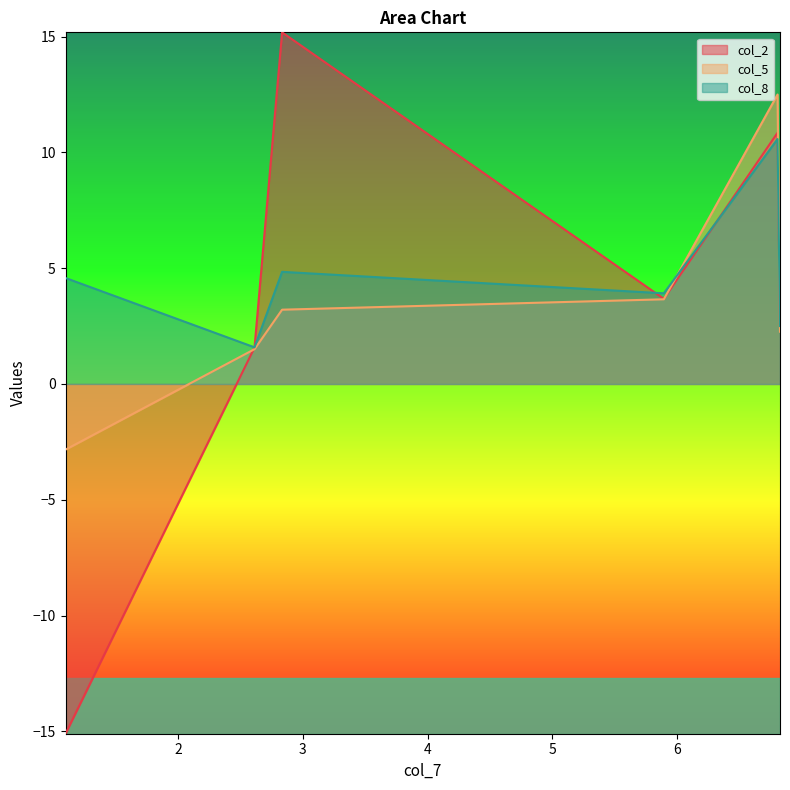

What is the lowest value of the col_5 series?

-2.8